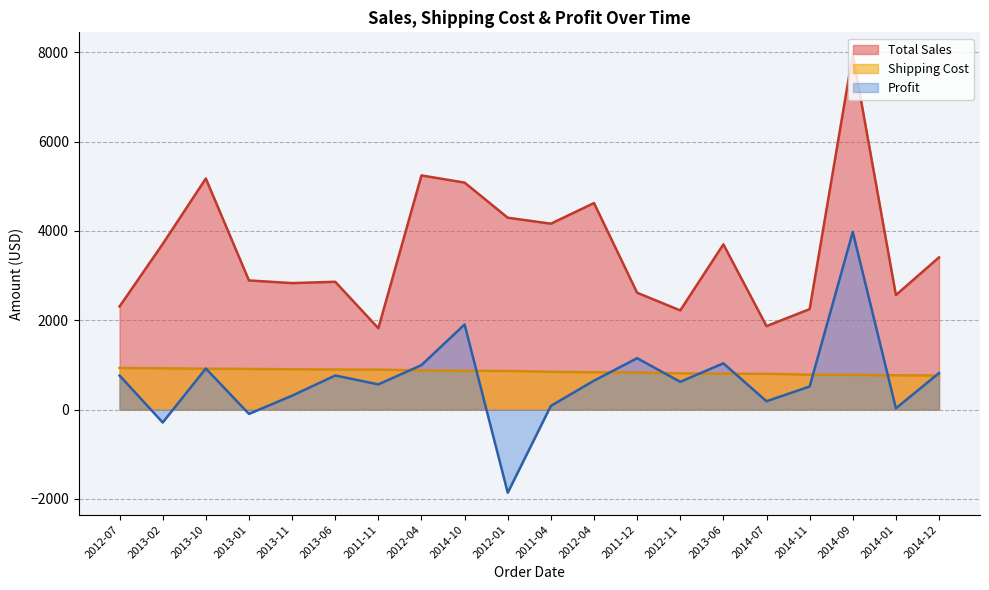

True or false: Shipping Cost and Total Sales cross at least once.

False